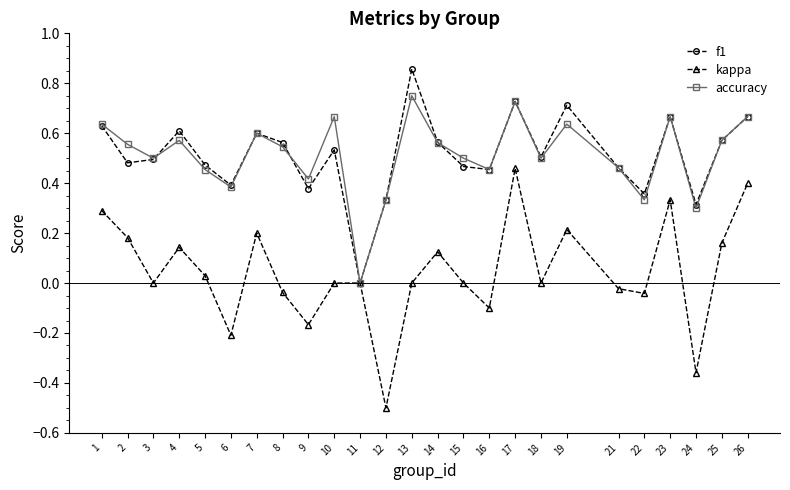

Rank the series at 10 from lowest to highest value.

kappa, f1, accuracy